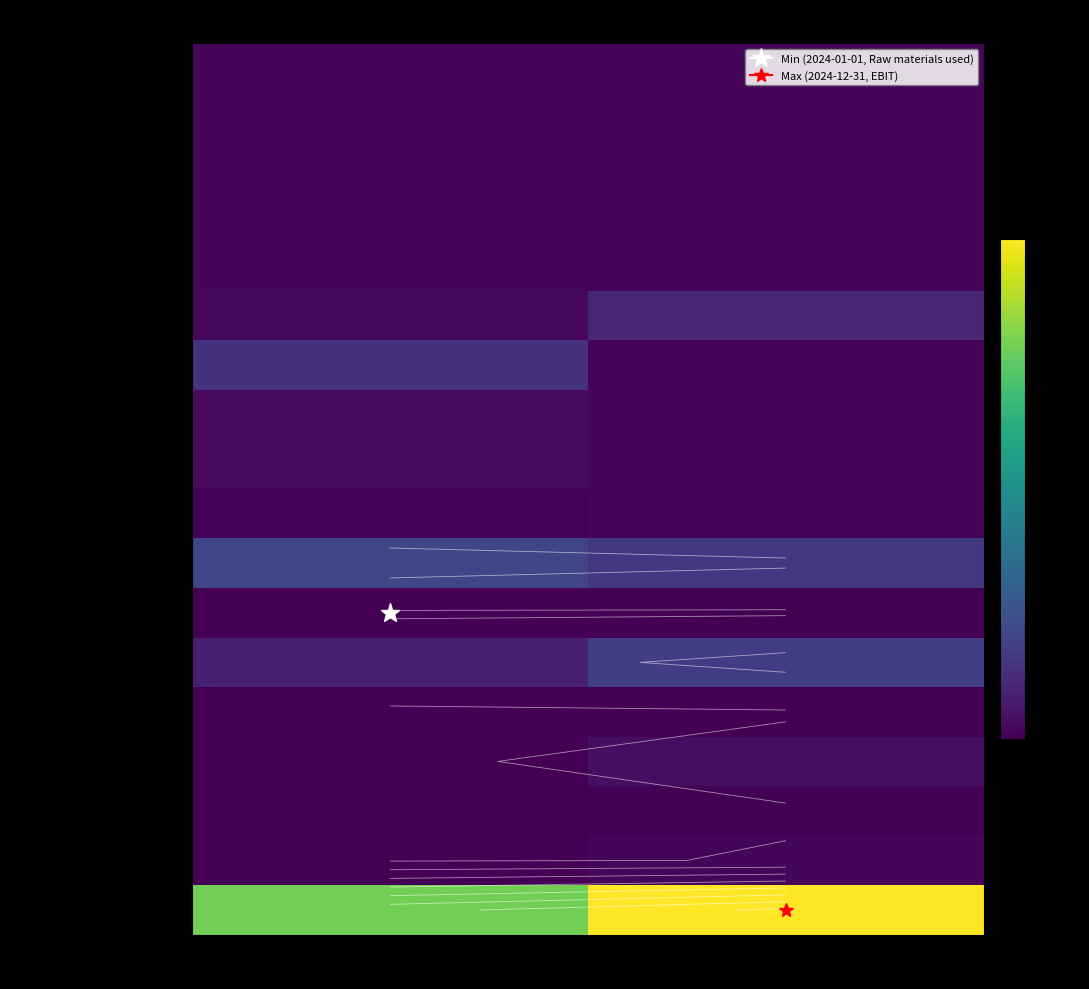

Where is Raw materials used nearest to the value -6?

2024-01-01